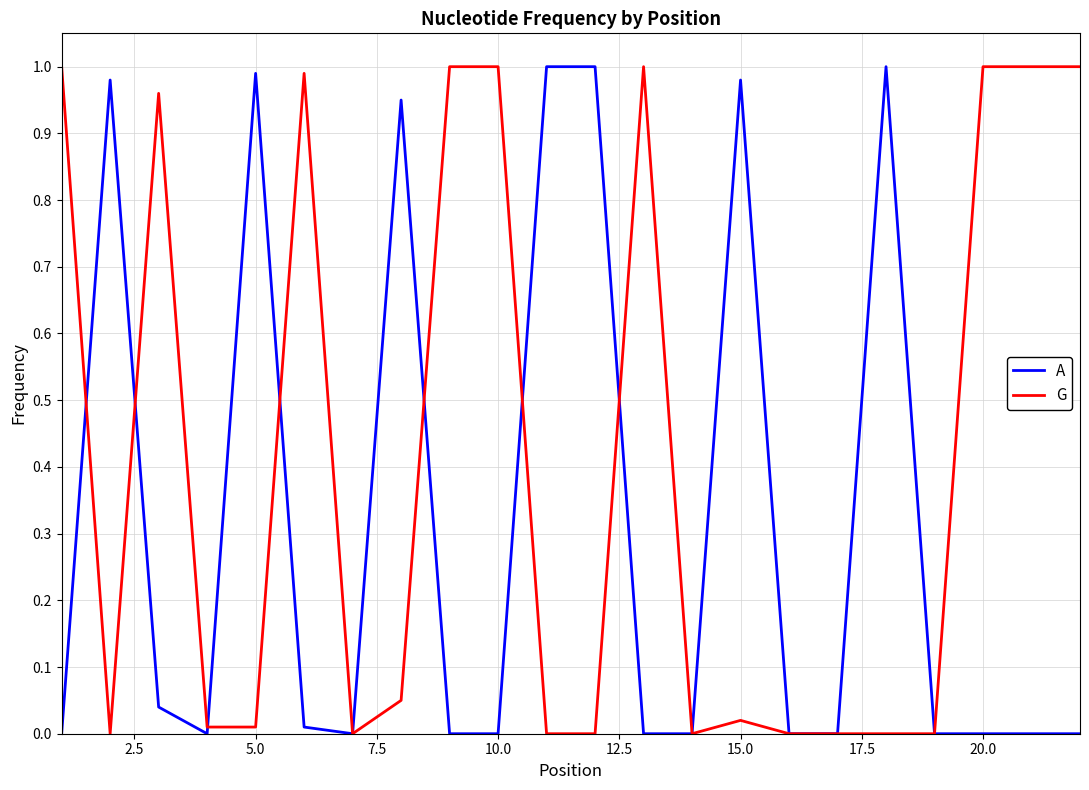

In A, how many points are lower than both neighbors (excluding endpoints)?

2